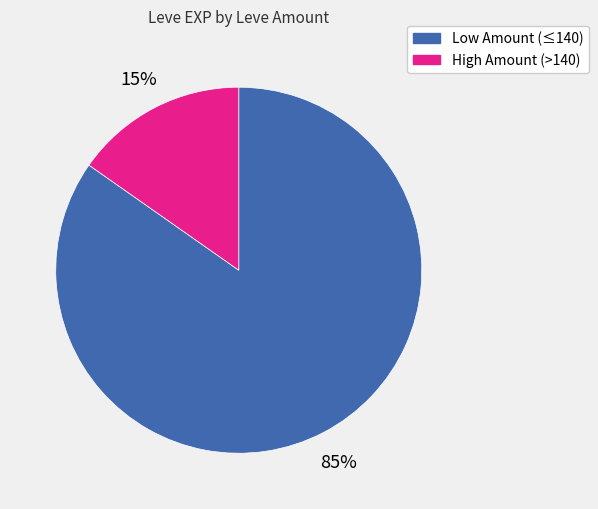

To the nearest percent, what is the average slice percentage?

50%